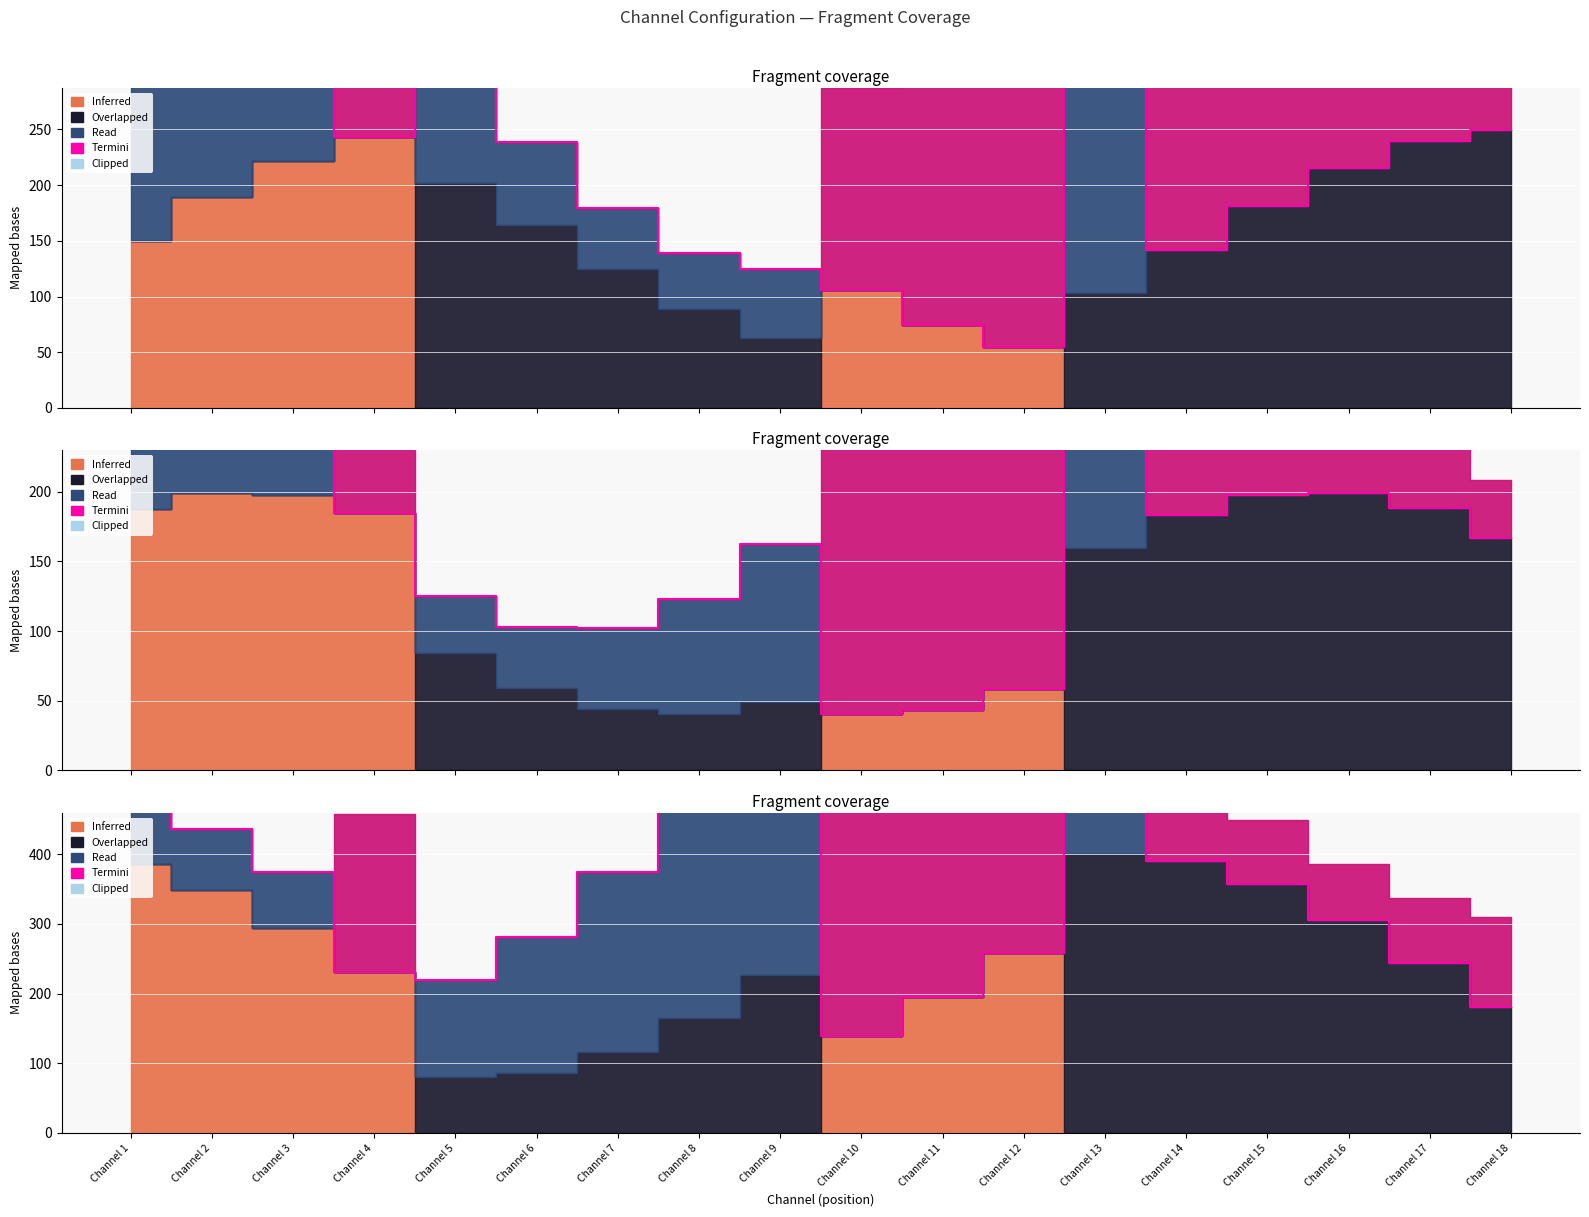

What is the difference between the second highest and minimum values?

454.7